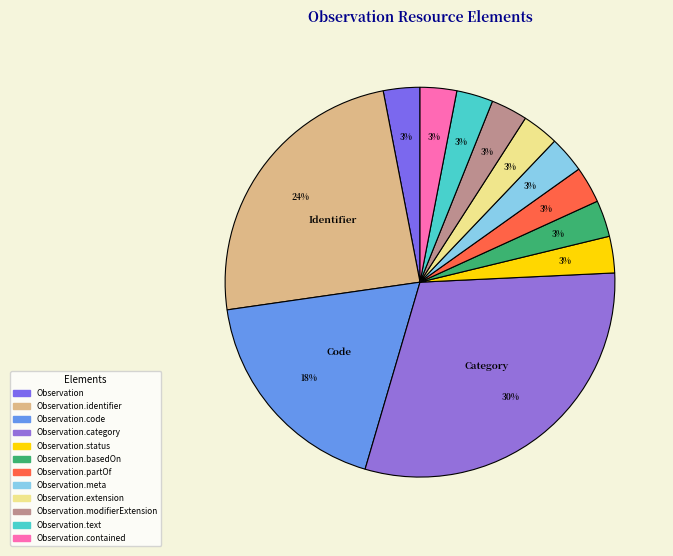

True or false: Observation.meta accounts for 3% of the total.

True